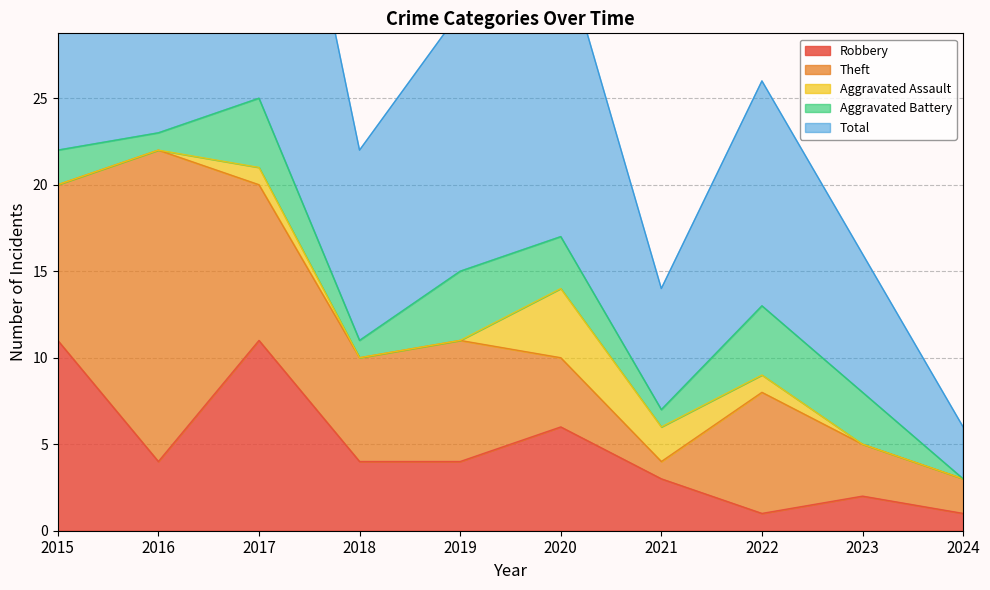

What is the lowest value of the Total series?

3